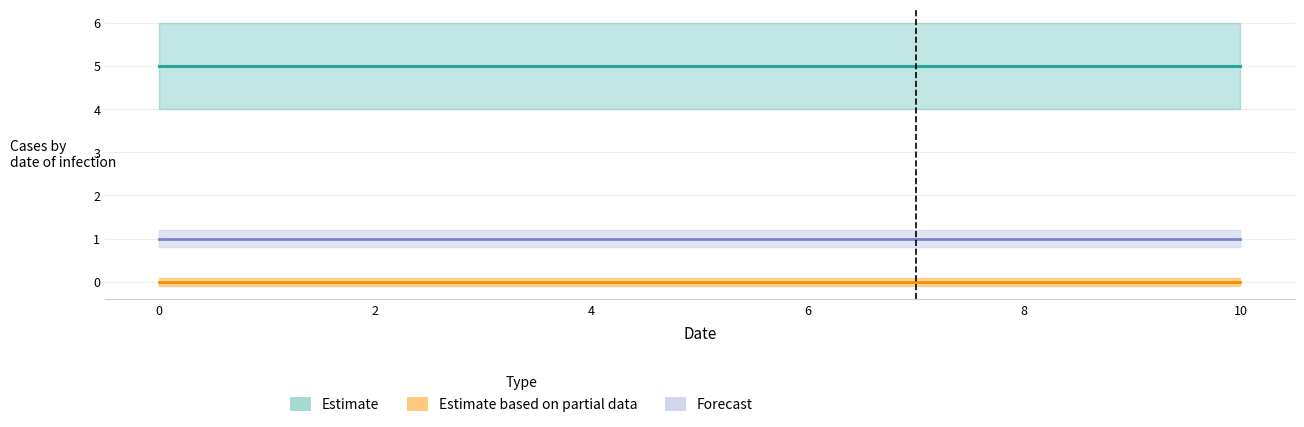

What is the sum of all C values?

11